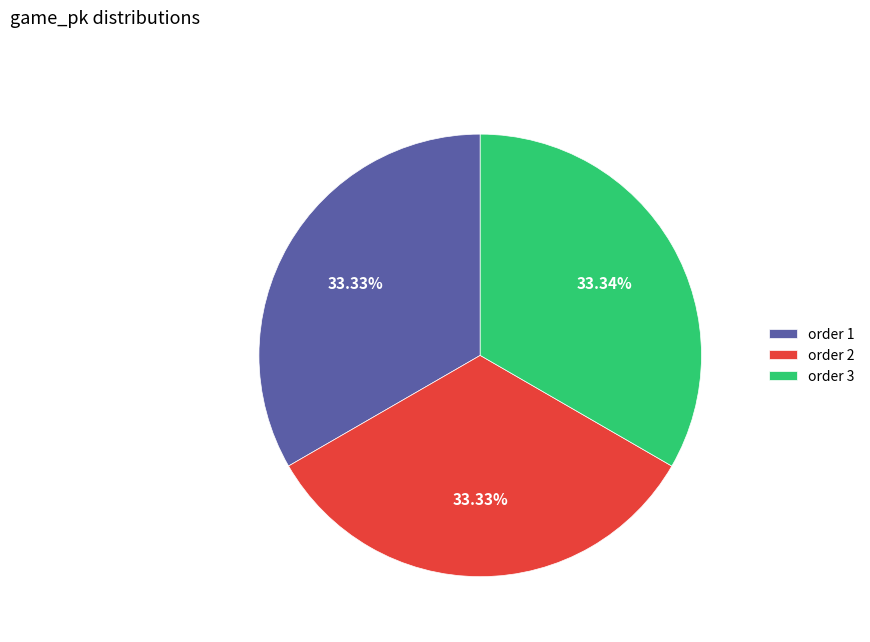

What is the ratio of the value at order 1 to the value at order 2?

1.0